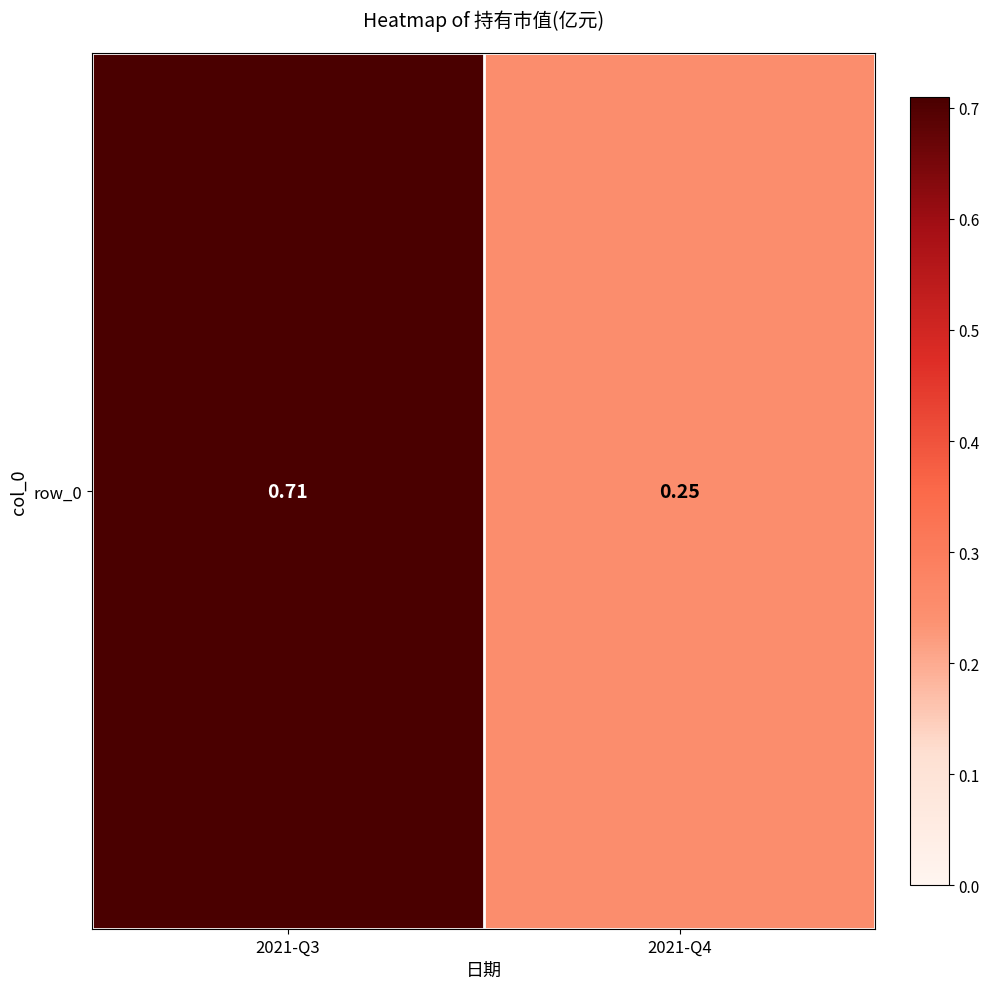

What is the sum of the values at 2021-Q4 and 2021-Q3?

1.0